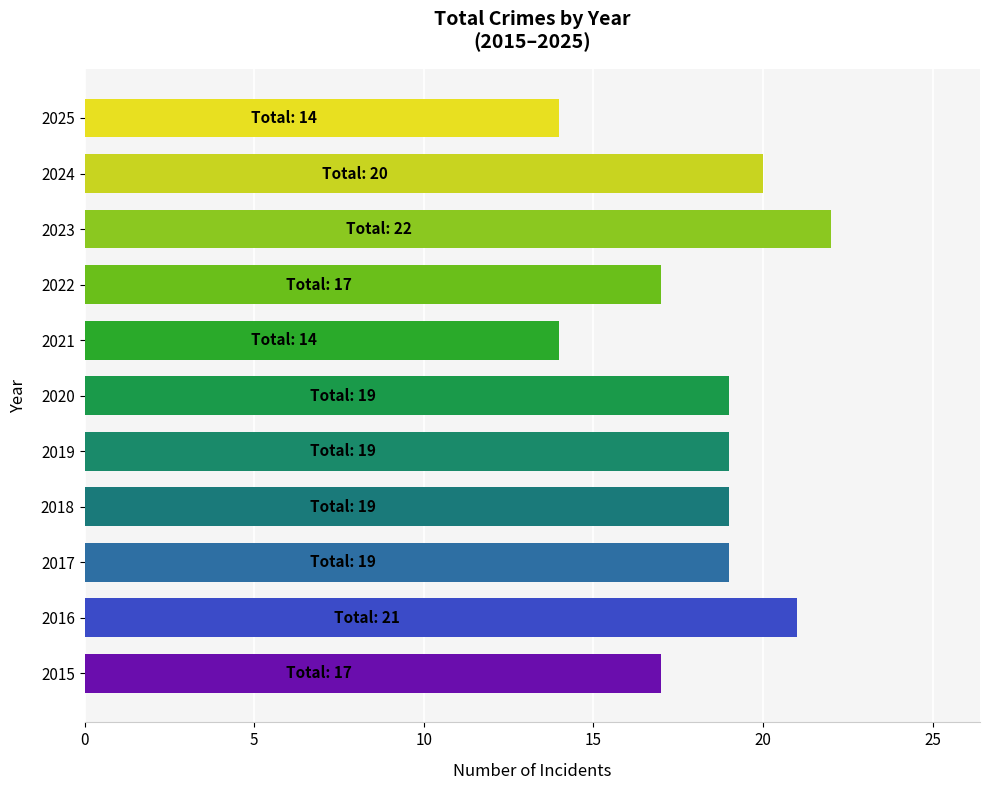

What is the sum of all values?

201